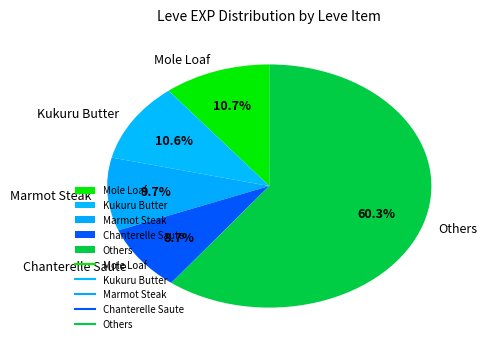

Combined, what portion of the pie is Kukuru Butter and Marmot Steak?

20.3%